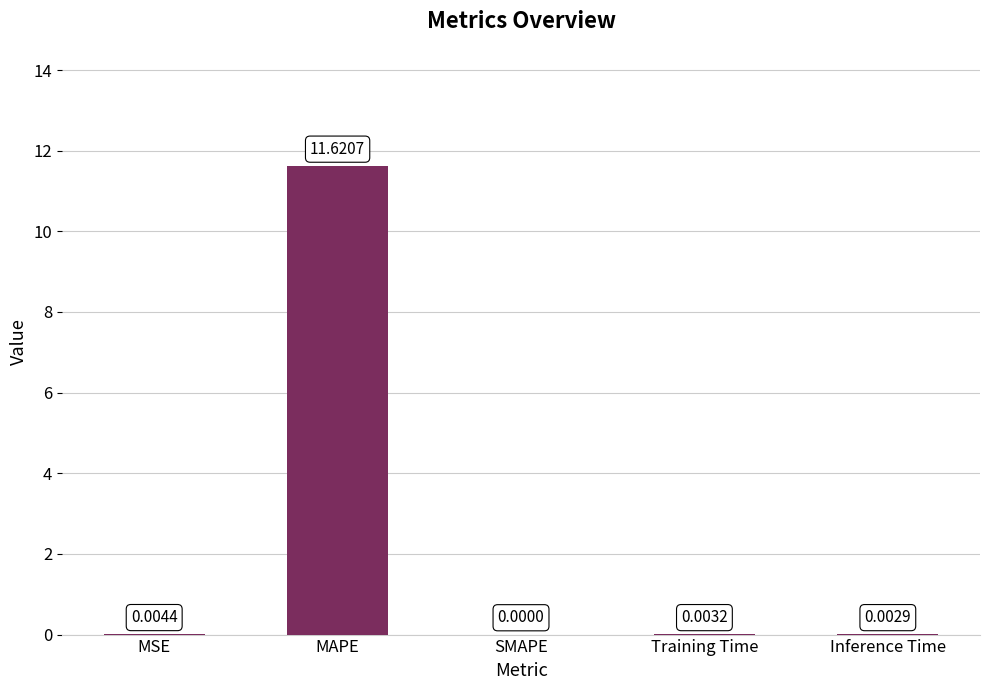

Which label corresponds to the largest value in the chart?

MAPE